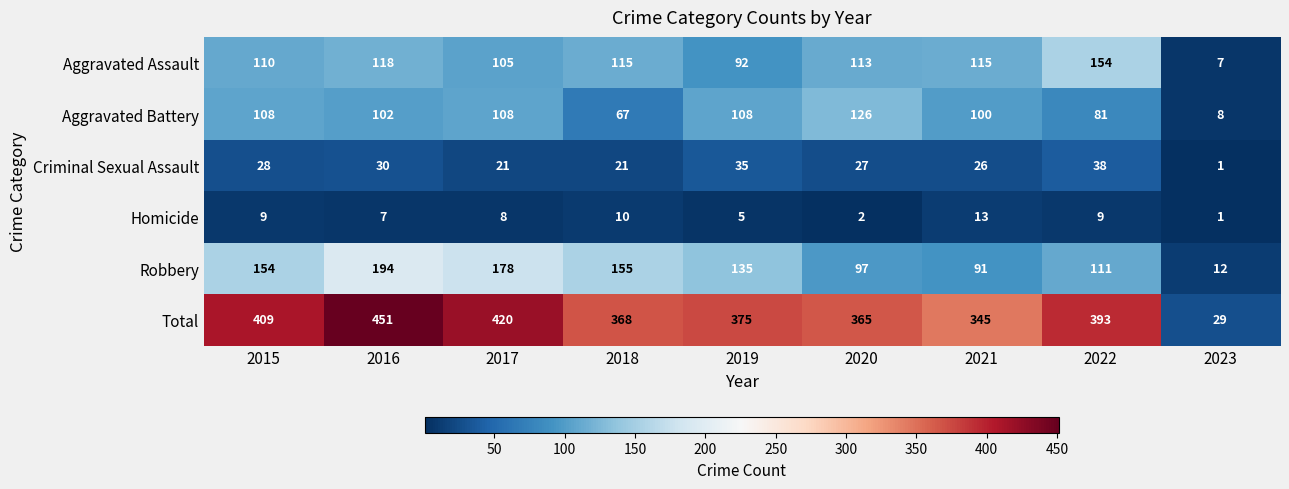

Which category has the lowest value across all series?

2023